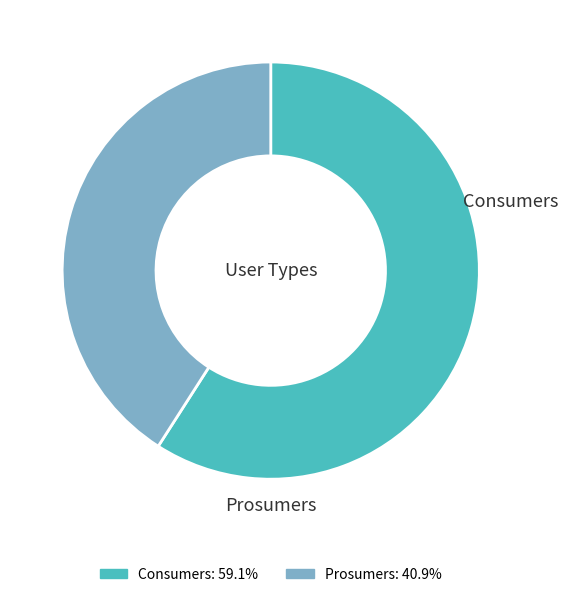

How many slices are in this pie chart?

2